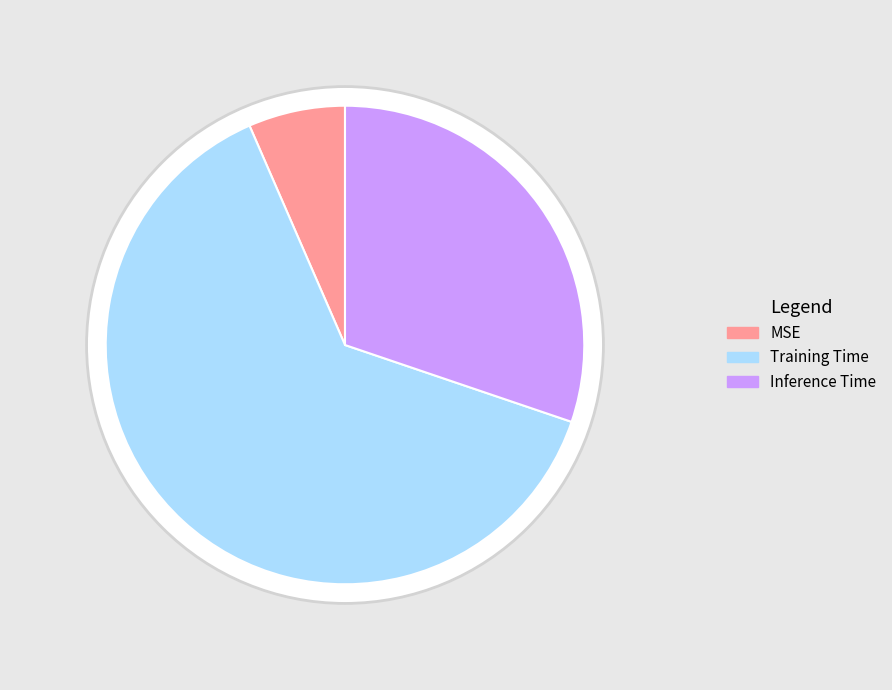

What is the majority slice?

Training Time